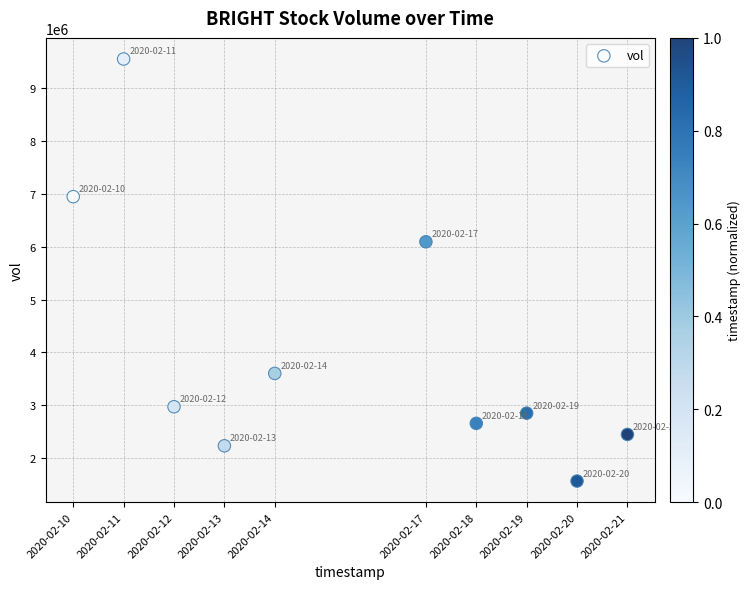

What is the average X value?

1581768000